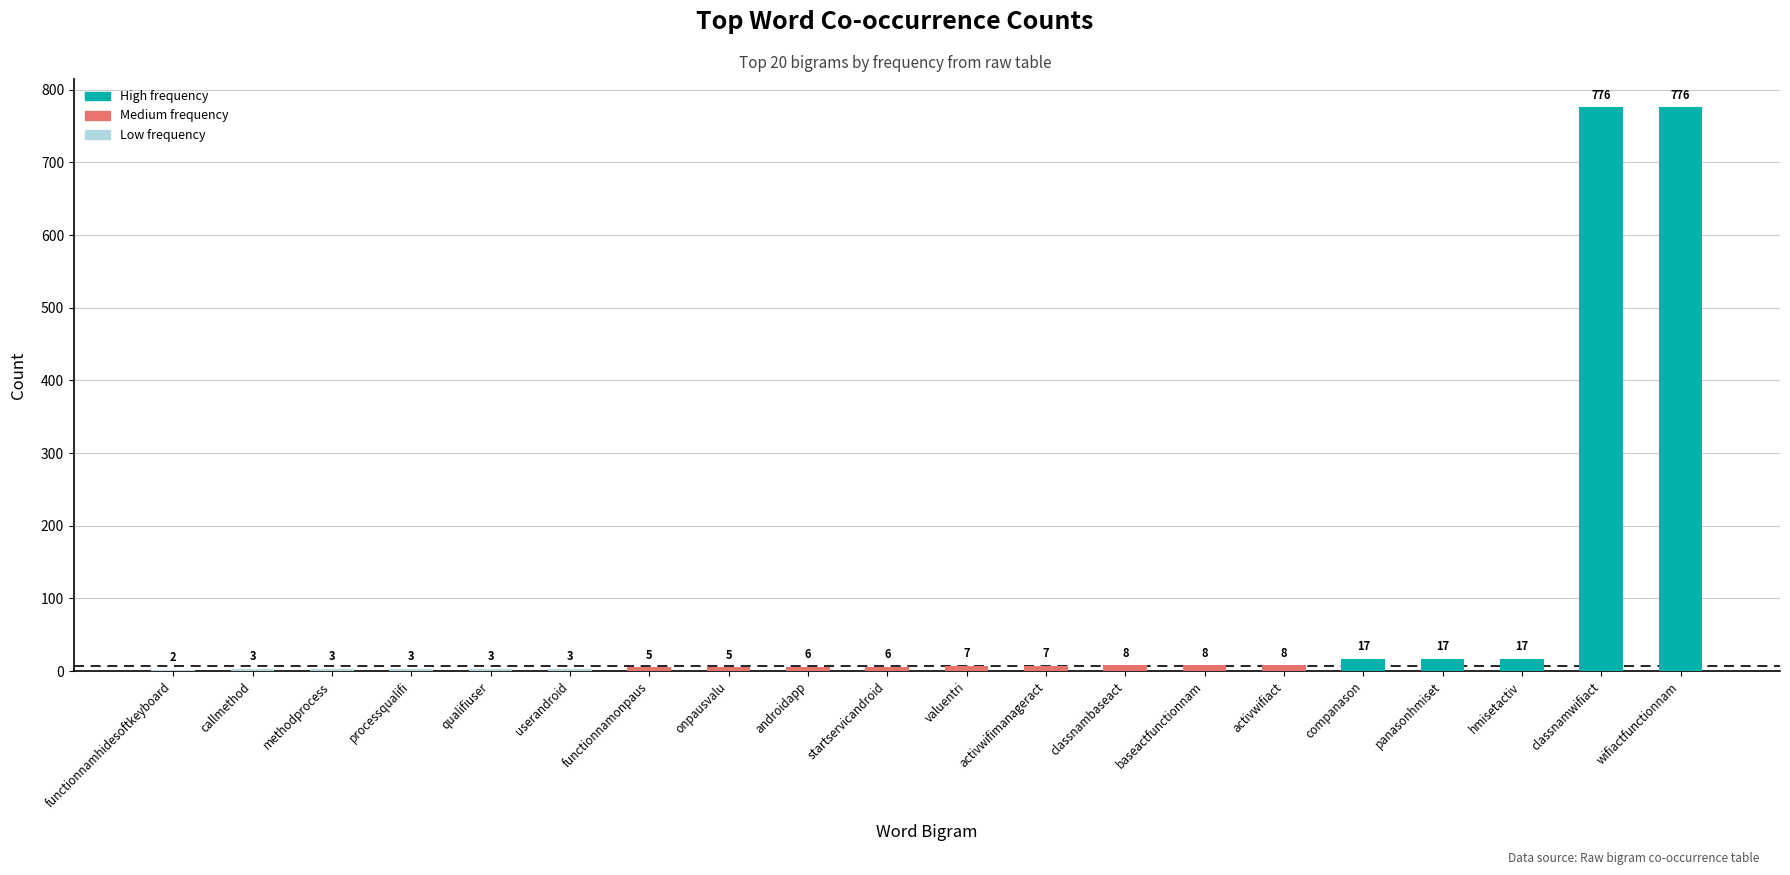

Is it true that the value at androidapp is 6?

True